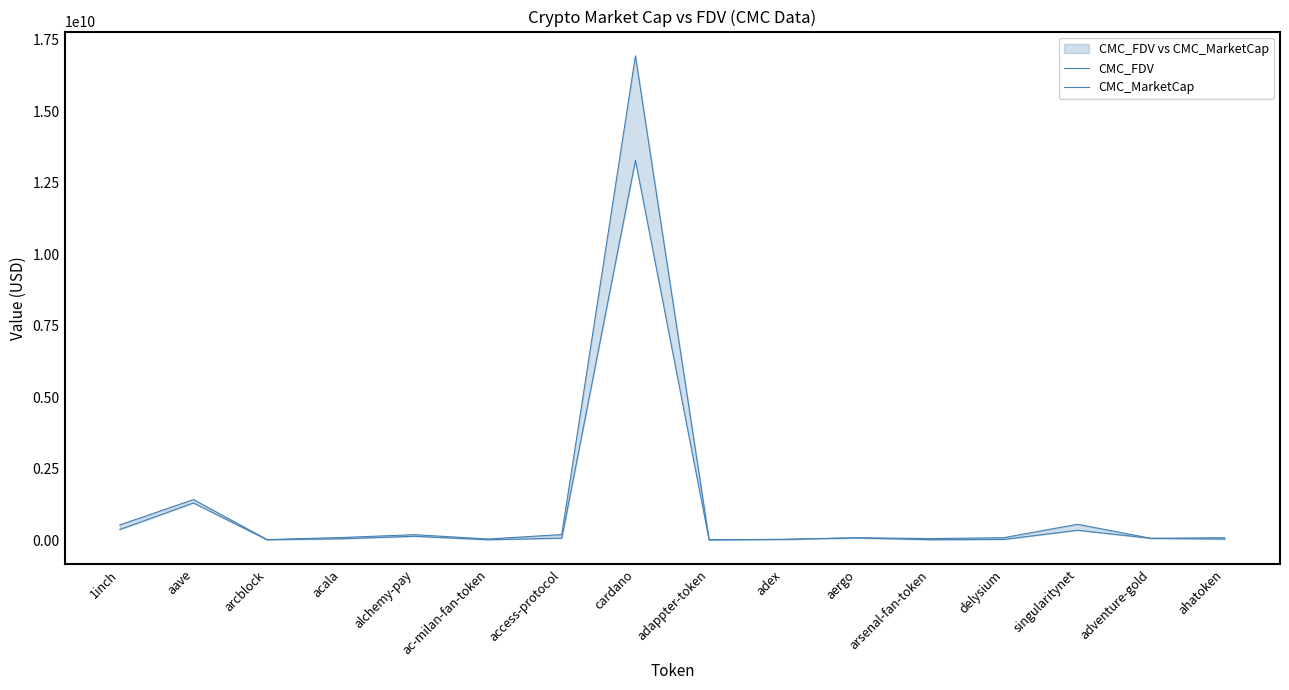

Which series has the largest total across all categories?

CMC_FDV